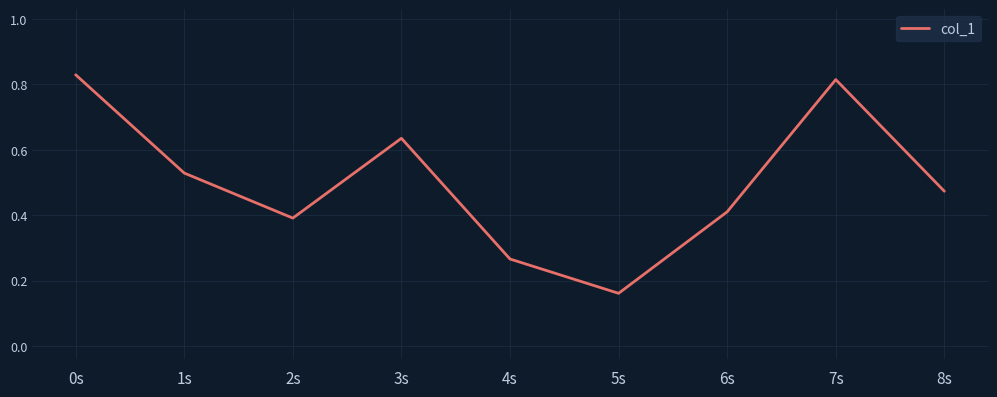

What is the sum of all values?

4.5